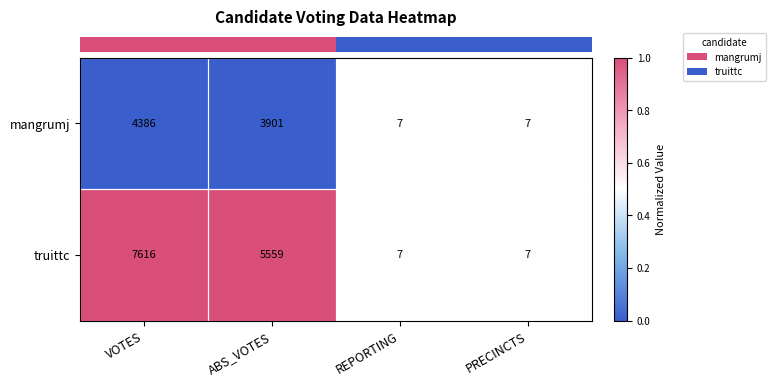

Count the number of data series in this chart.

2